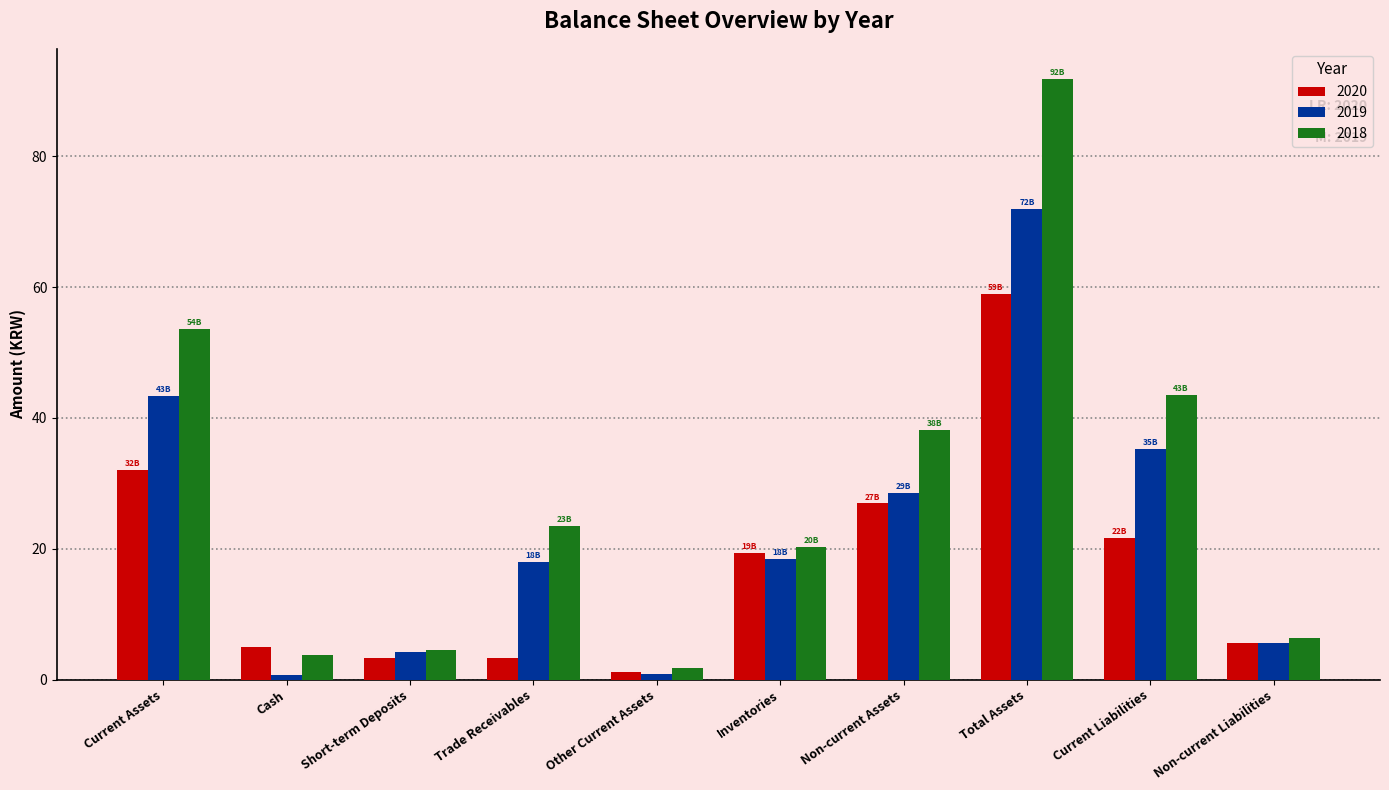

List the series in order of their peak value, highest first.

2018, 2019, 2020